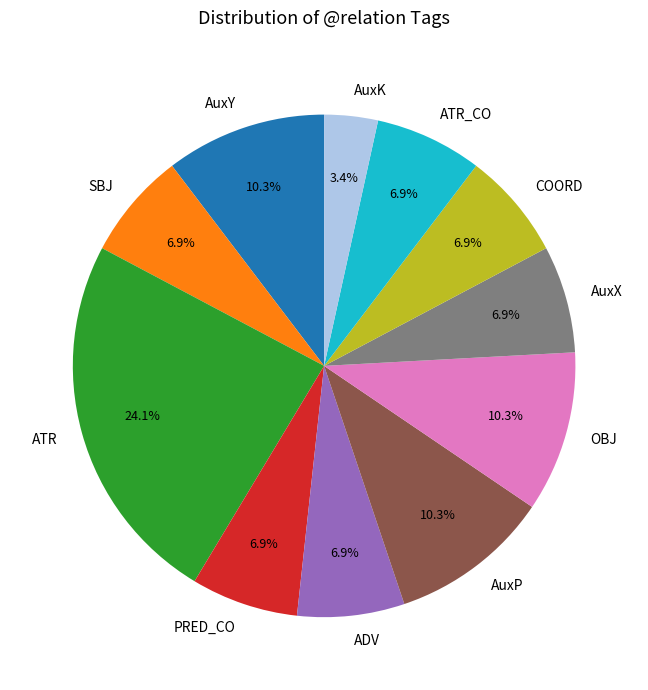

Does AuxY represent more than half of the total?

No